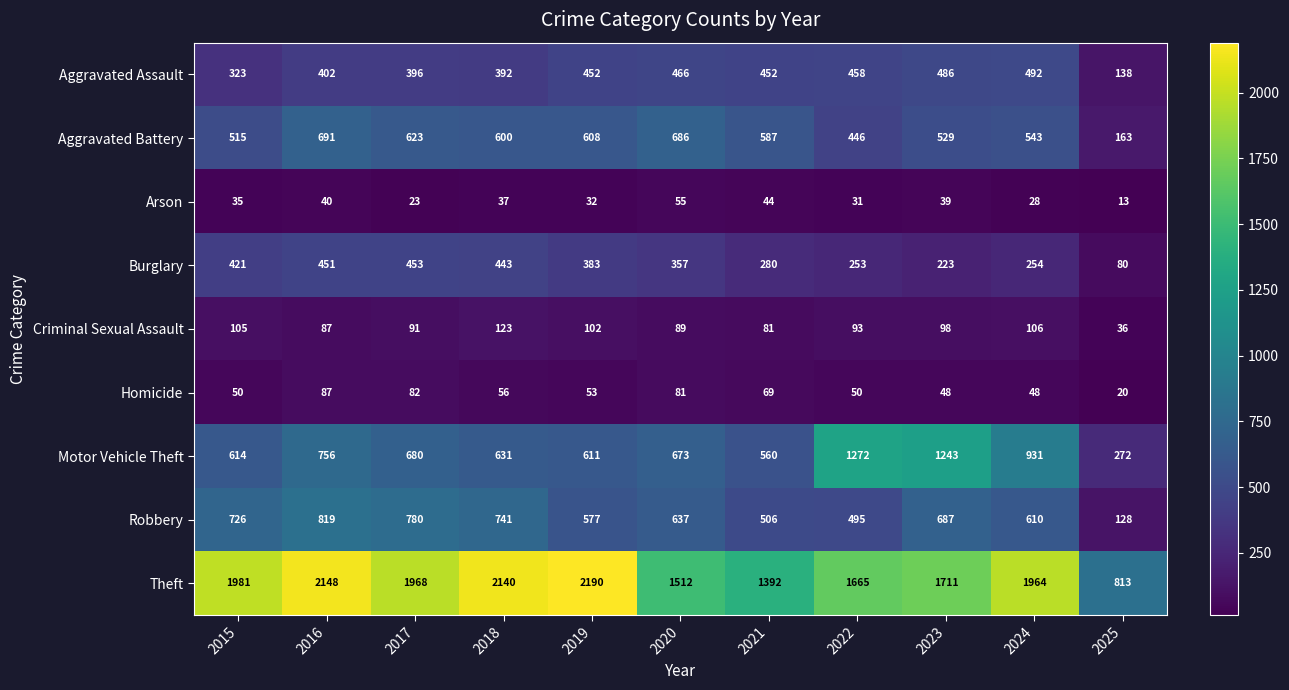

What is the spread (max minus min) of values at 2017?

1945